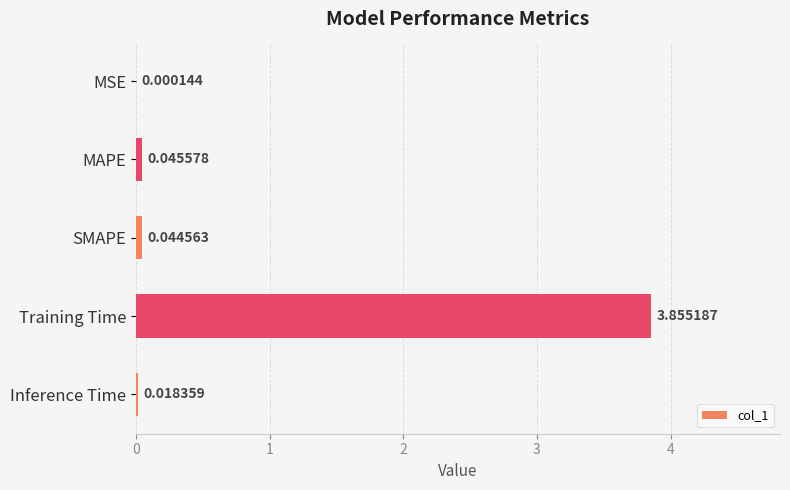

Which label corresponds to the largest value in the chart?

Training Time